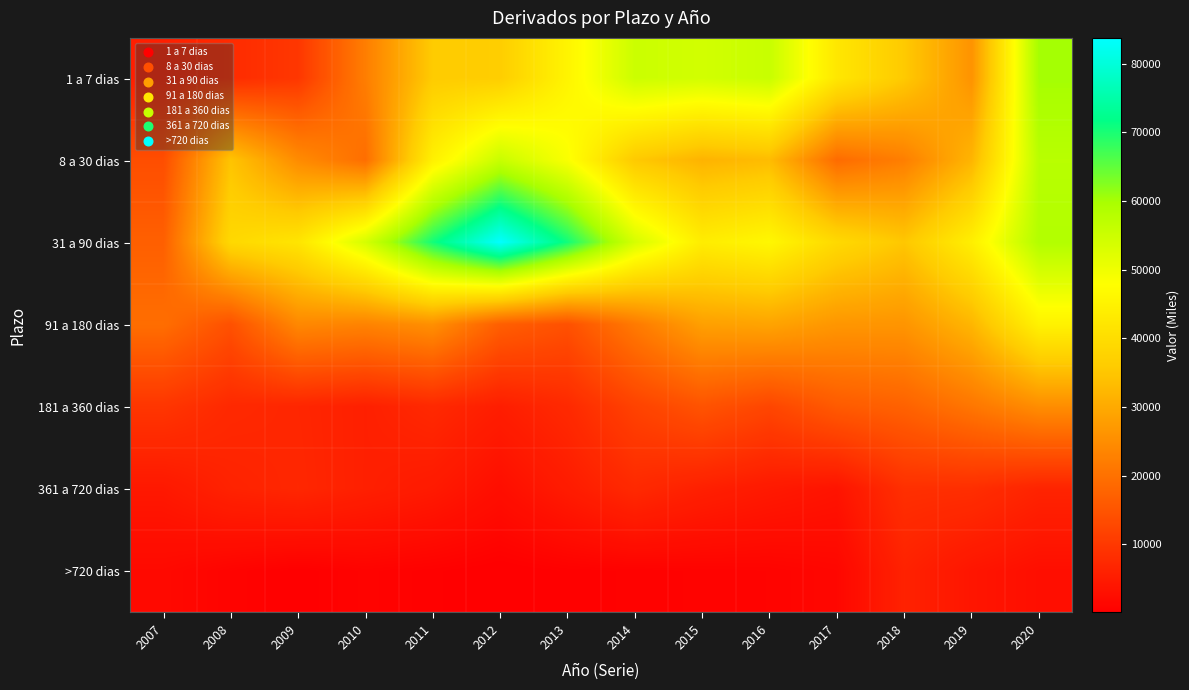

Reading right to left, extract all data points from this chart.

1 a 7 dias: 2020=60205	2019=26044	2018=35624	2017=42380	2016=55621	2015=54236	2014=55141	2013=45506	2012=36463	2011=35900	2010=22352	2009=9849	2008=7820	2007=5586
8 a 30 dias: 2020=57740	2019=31999	2018=22479	2017=19153	2016=33223	2015=31696	2014=35580	2013=48552	2012=55533	2011=44597	2010=19578	2009=24723	2008=34628	2007=13843
31 a 90 dias: 2020=58594	2019=44273	2018=35140	2017=39134	2016=46158	2015=43712	2014=53684	2013=70568	2012=83749	2011=70497	2010=53799	2009=41859	2008=38961	2007=16980
91 a 180 dias: 2020=45051	2019=32188	2018=26355	2017=26582	2016=28944	2015=28236	2014=21630	2013=14367	2012=16867	2011=25461	2010=23247	2009=24091	2008=14397	2007=19484
181 a 360 dias: 2020=25049	2019=20945	2018=17394	2017=16069	2016=12449	2015=14801	2014=11810	2013=7468	2012=5444	2011=7336	2010=5799	2009=6803	2008=7364	2007=9593
361 a 720 dias: 2020=6462	2019=8328	2018=8539	2017=3686	2016=4611	2015=5779	2014=7448	2013=5024	2012=2734	2011=4744	2010=5786	2009=6981	2008=6269	2007=4422
>720 dias: 2020=2835	2019=3946	2018=6177	2017=1406	2016=927	2015=803	2014=639	2013=473	2012=103	2011=491	2010=822	2009=254	2008=916	2007=1844